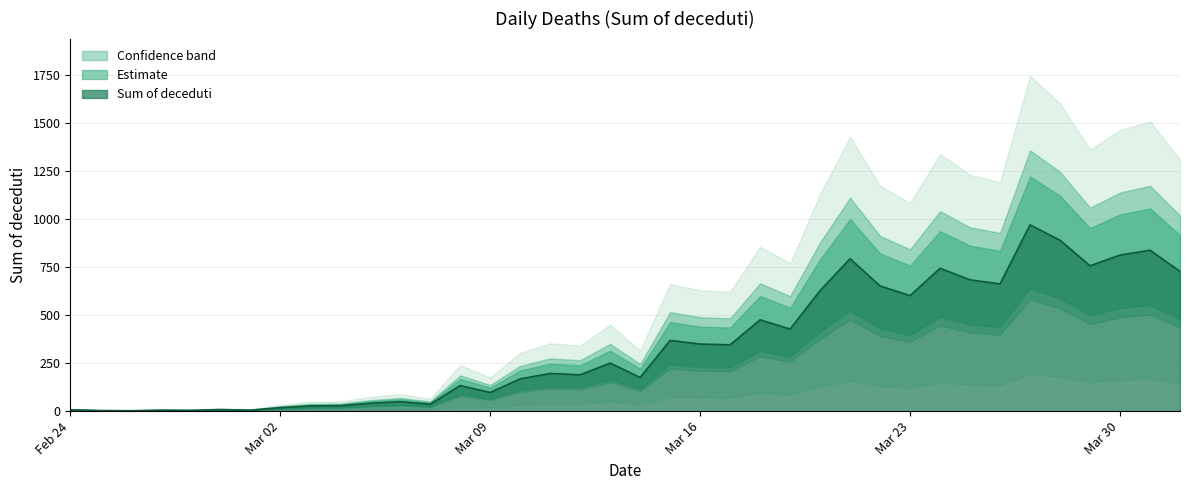

Does the chart have visible grid lines?

Yes